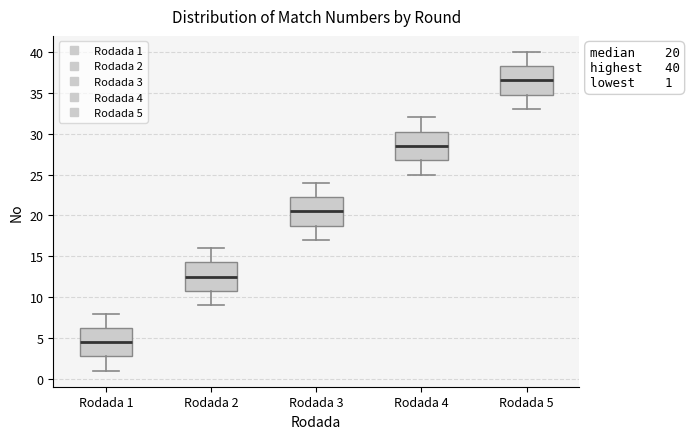

Which box's median line is the lowest?

Rodada 1